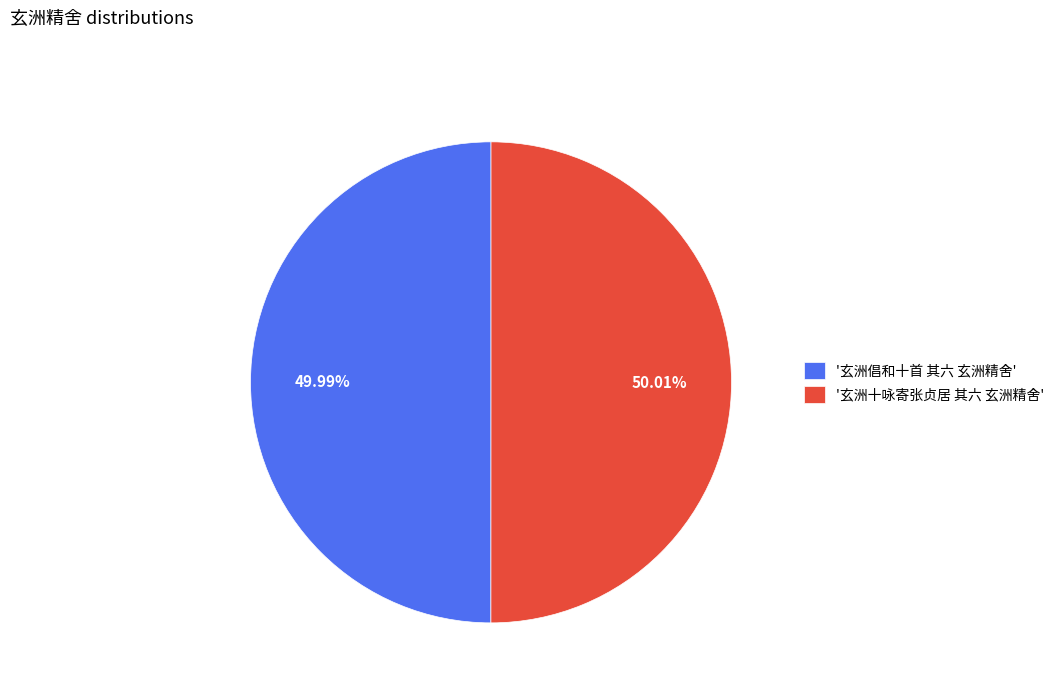

How many slices are in this pie chart?

2